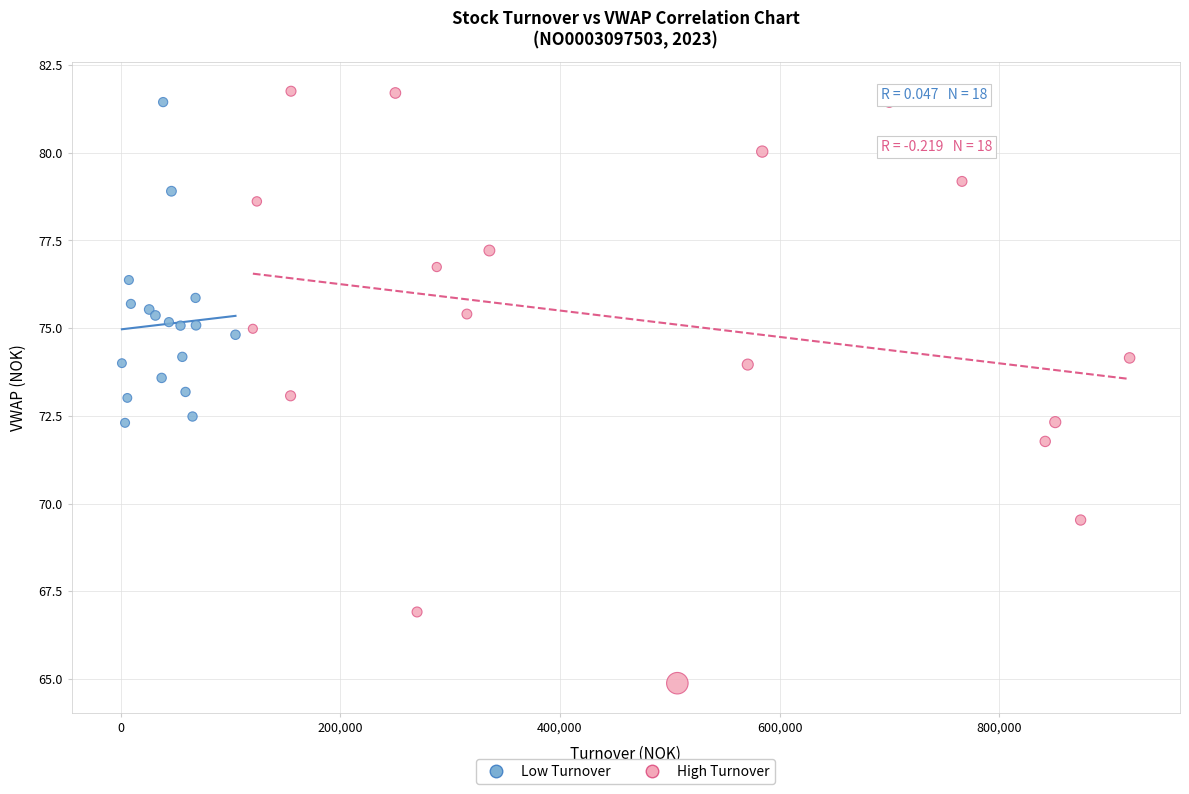

Which series reaches the minimum Y coordinate?

High Turnover